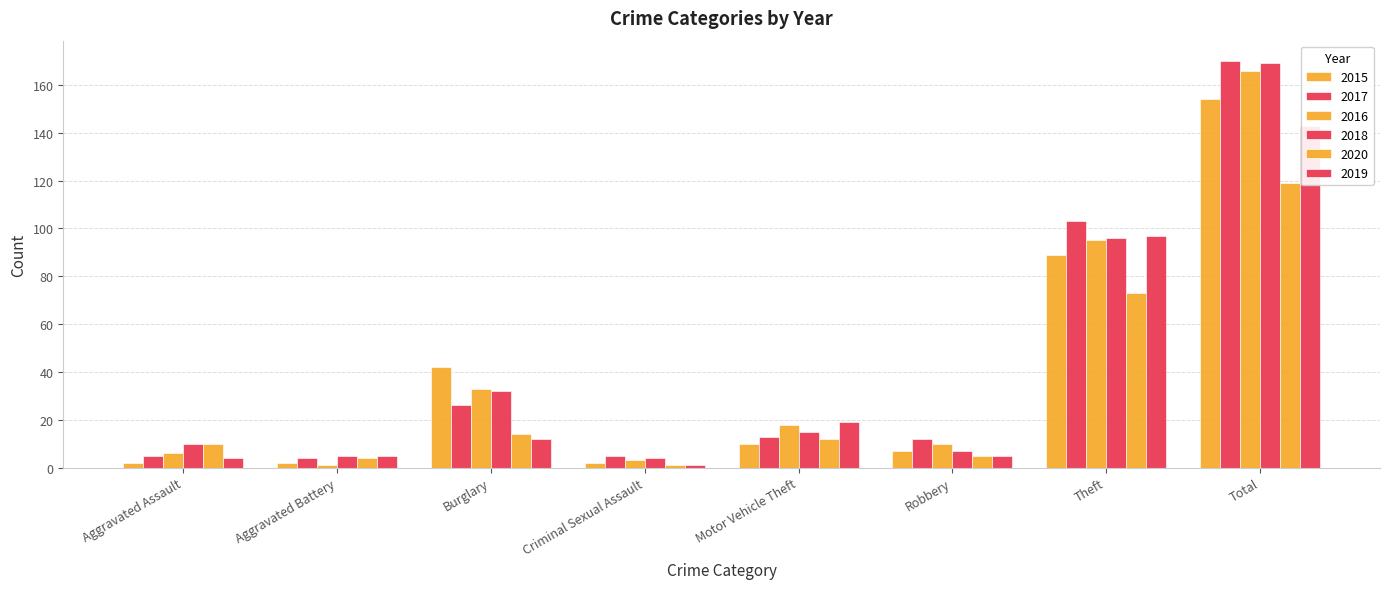

What position from the right is Total?

1